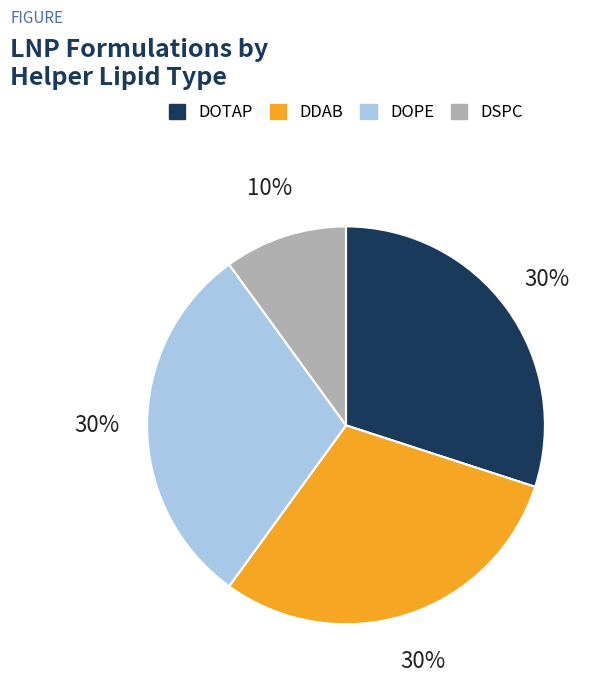

Which category has the smallest portion of the pie?

DSPC